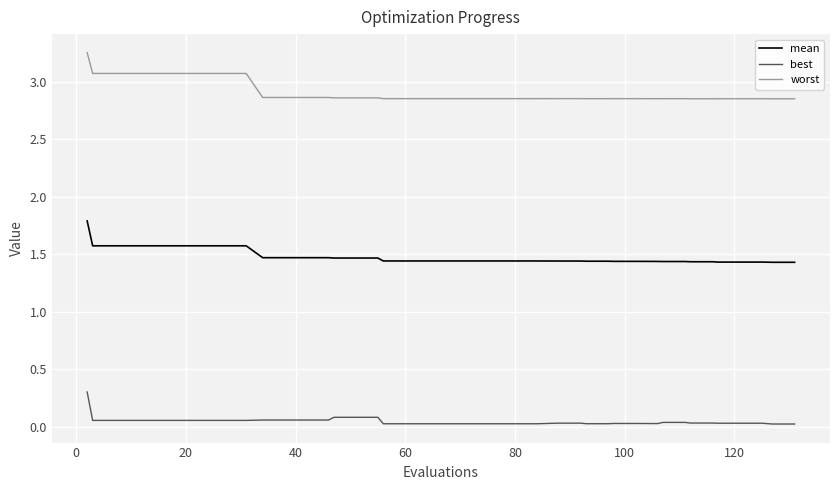

What is the maximum value for mean?

1.8